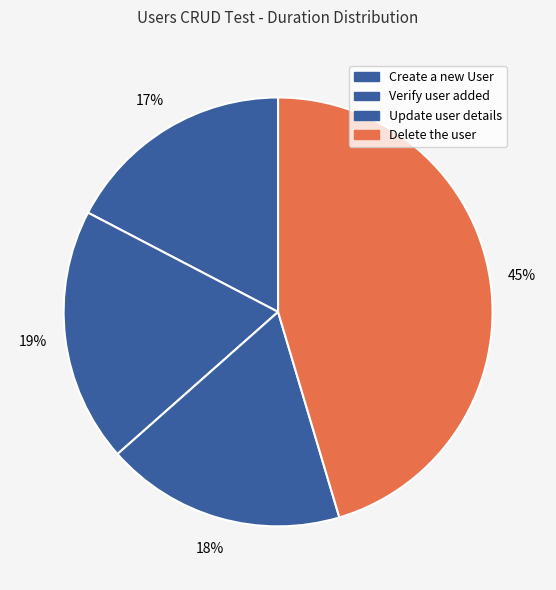

How many slices are in this pie chart?

4